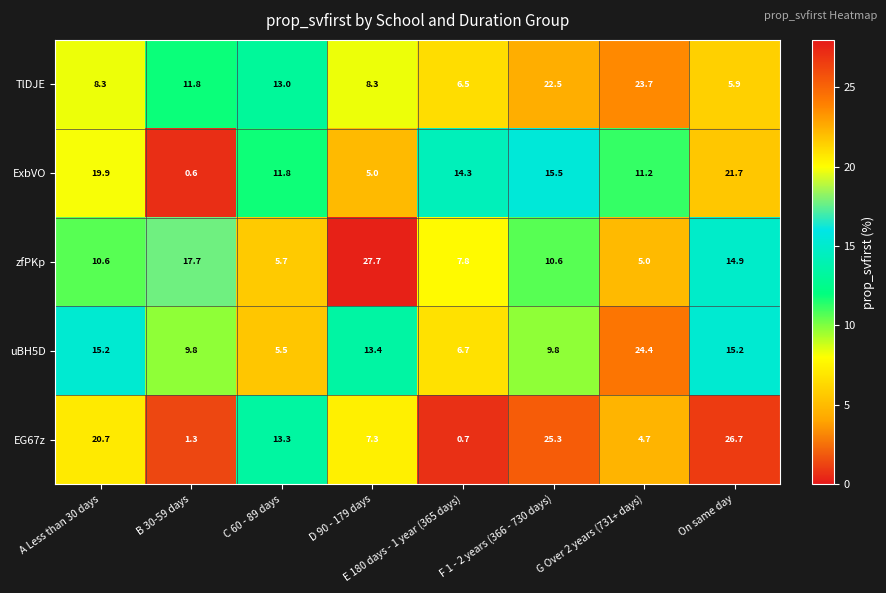

True or false: ExbVO has a value of 18.0 at G Over 2 years (731+ days).

False